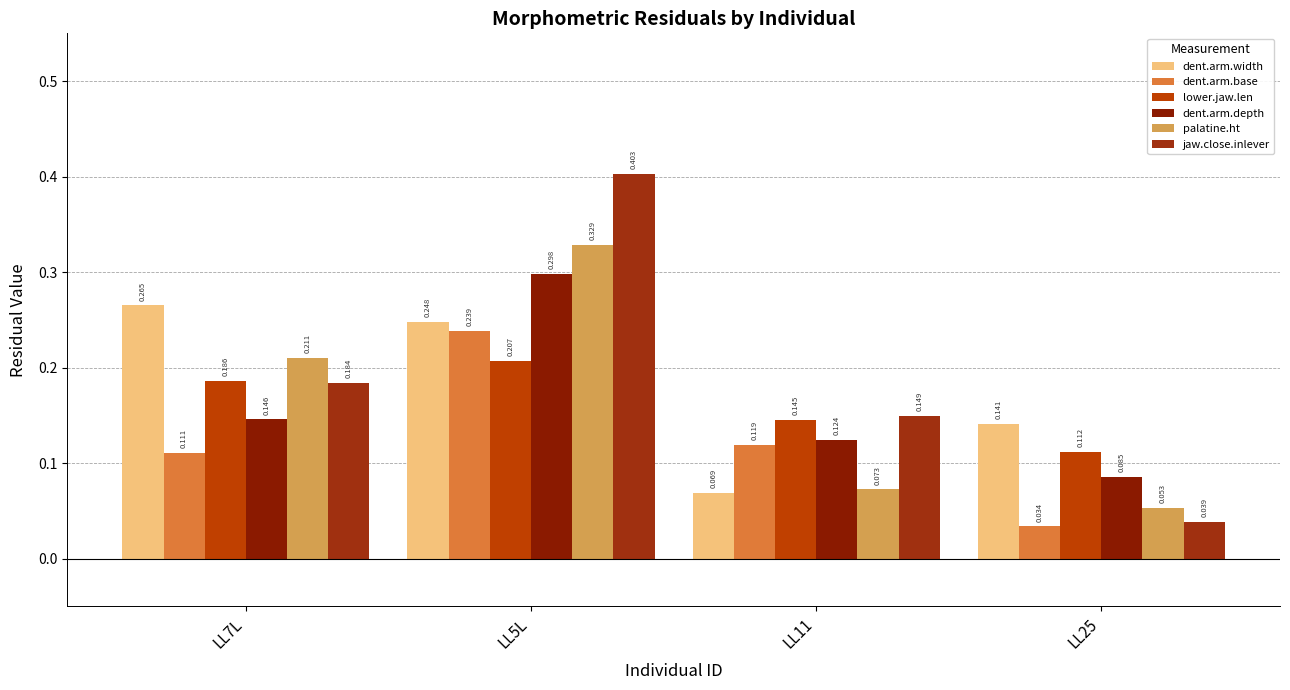

What are all the series names shown in the legend?

dent.arm.width, dent.arm.base, lower.jaw.len, dent.arm.depth, palatine.ht, jaw.close.inlever